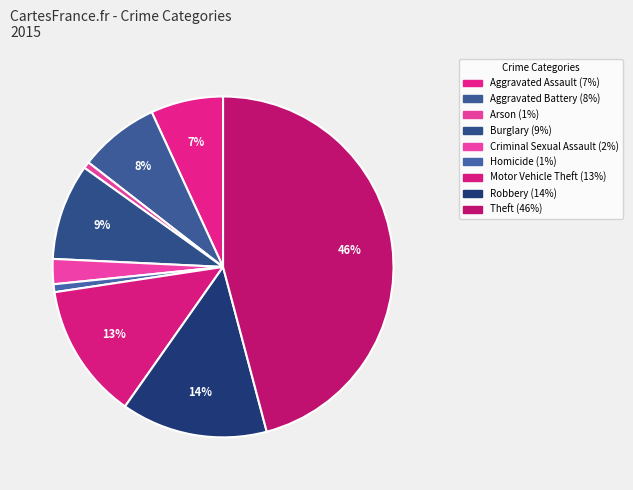

How many segments does this pie chart have?

9